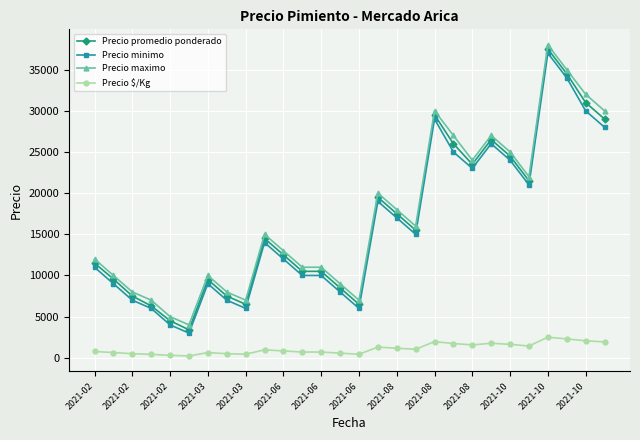

True or false: Precio $/Kg and Precio minimo intersect in this chart.

False